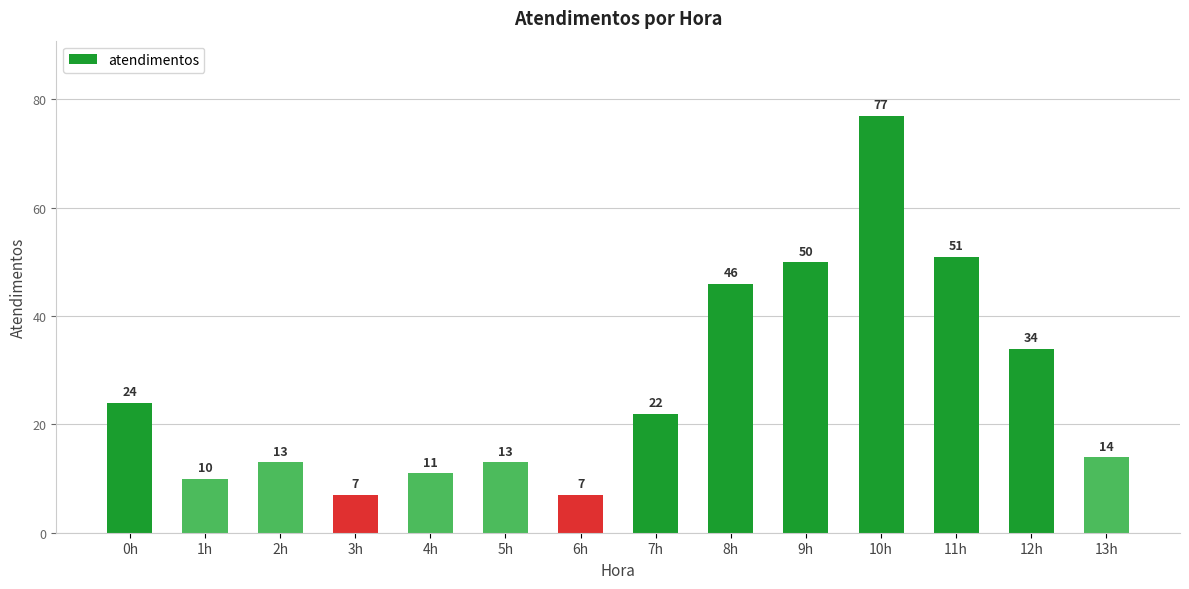

How many categories are shown in the chart?

14